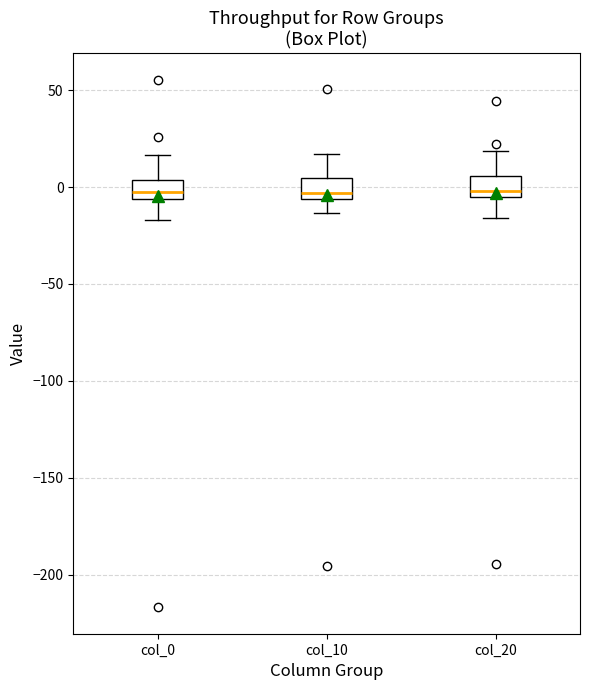

Reading left to right, read every box against the y-axis: the position of its median line, the range the box covers, and the ends of its whiskers. The values are not printed on the chart, so give them approximately, as read against the axis.

col_0: median -5 (inside the box), box -5 to 5, whiskers -15 to 15
col_10: median -5 (just above the box's lower edge), box -5 to 5, whiskers -15 to 15
col_20: median 0, box -5 to 5, whiskers -15 to 20